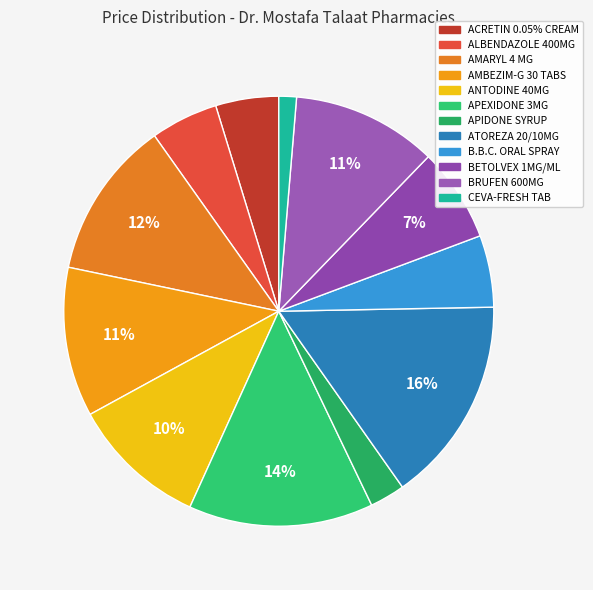

What percentage do AMARYL 4 MG and APIDONE SYRUP together represent?

14.6%